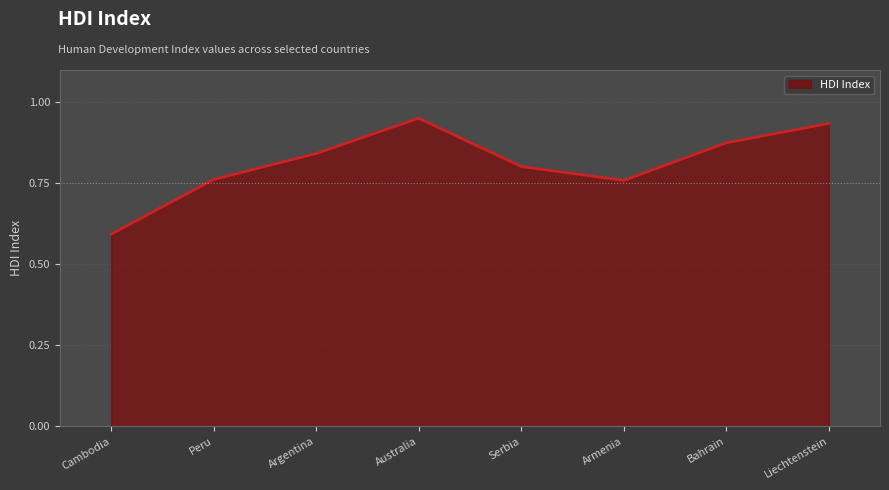

How many lines are shown in the chart?

1